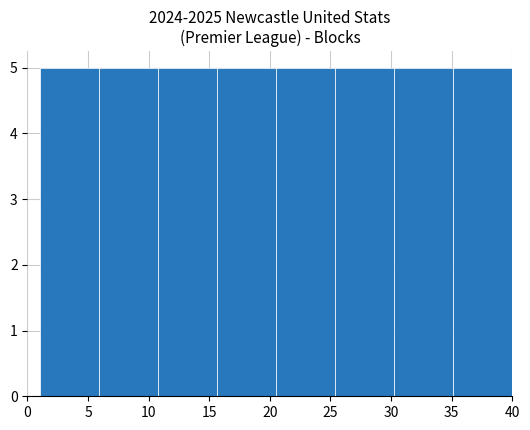

How tall is the bar that spans 25.5 to 30.5 on the x-axis? Neither the bar edges nor the heights are printed on the chart, so give them approximately, as read against the axes.

5